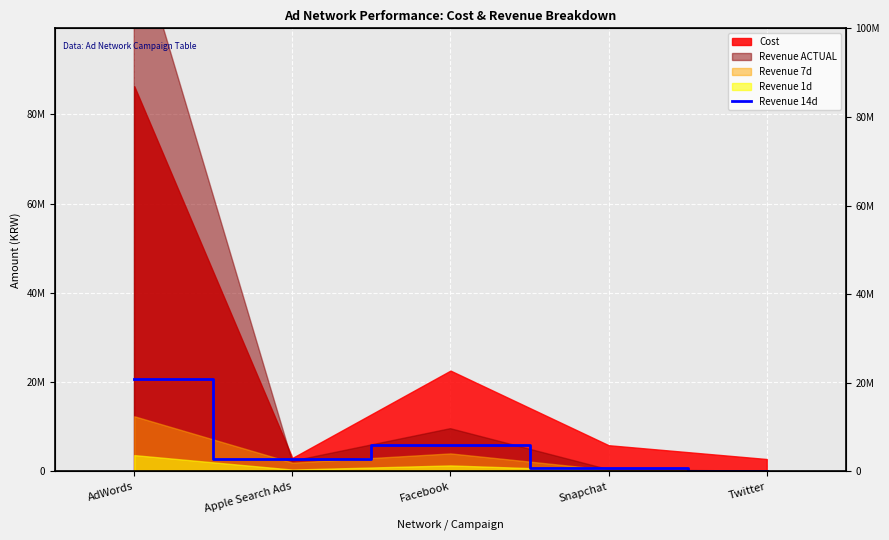

What is the value of the 2nd point from the left?

2876033.7